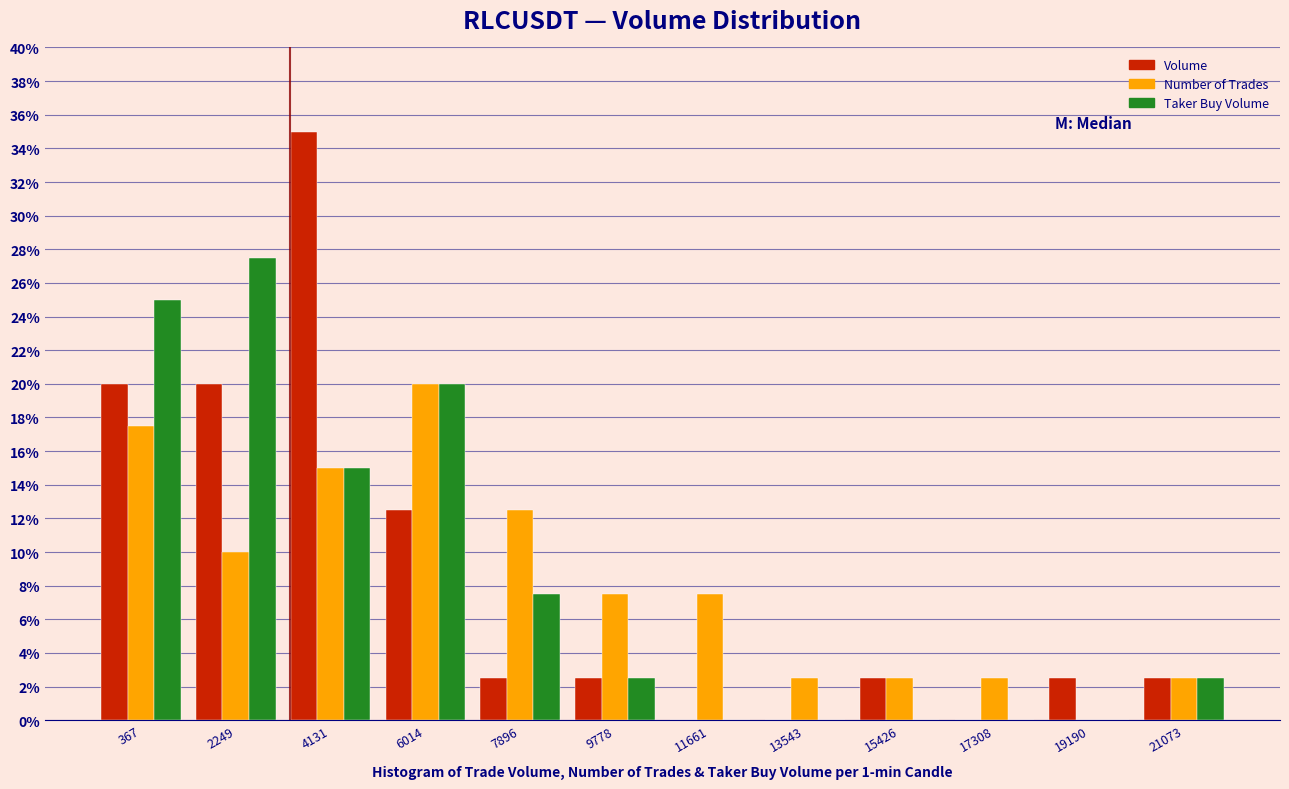

At which category is the sum across all series the highest?

4131